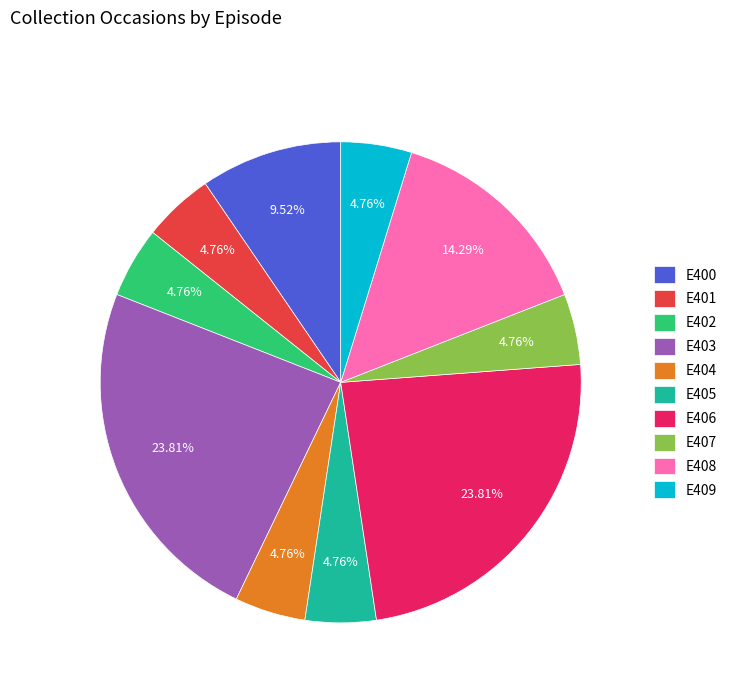

How many segments does this pie chart have?

10